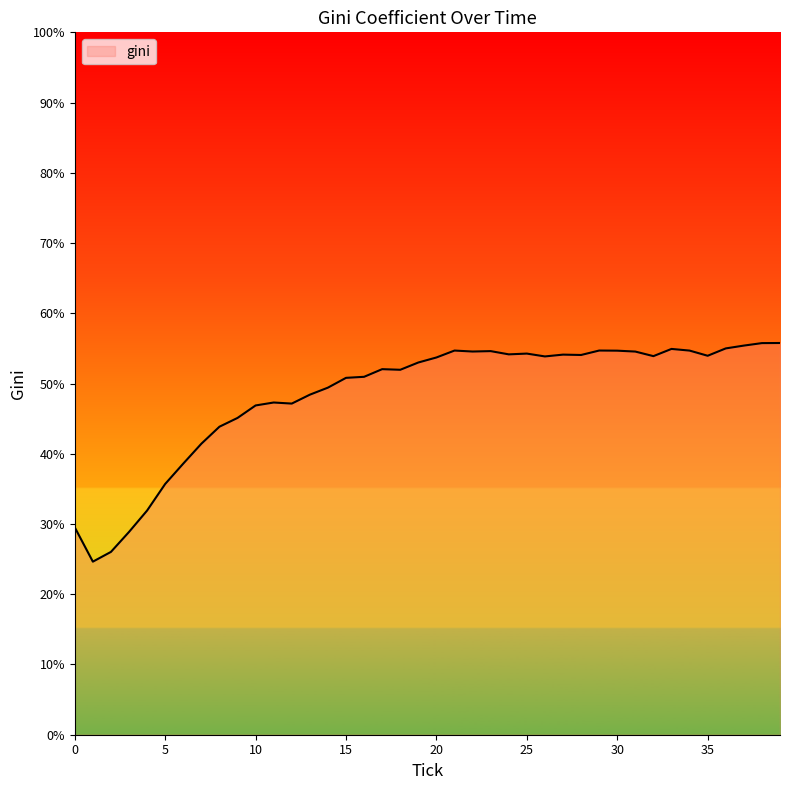

What is the minimum value shown in the chart?

24.6